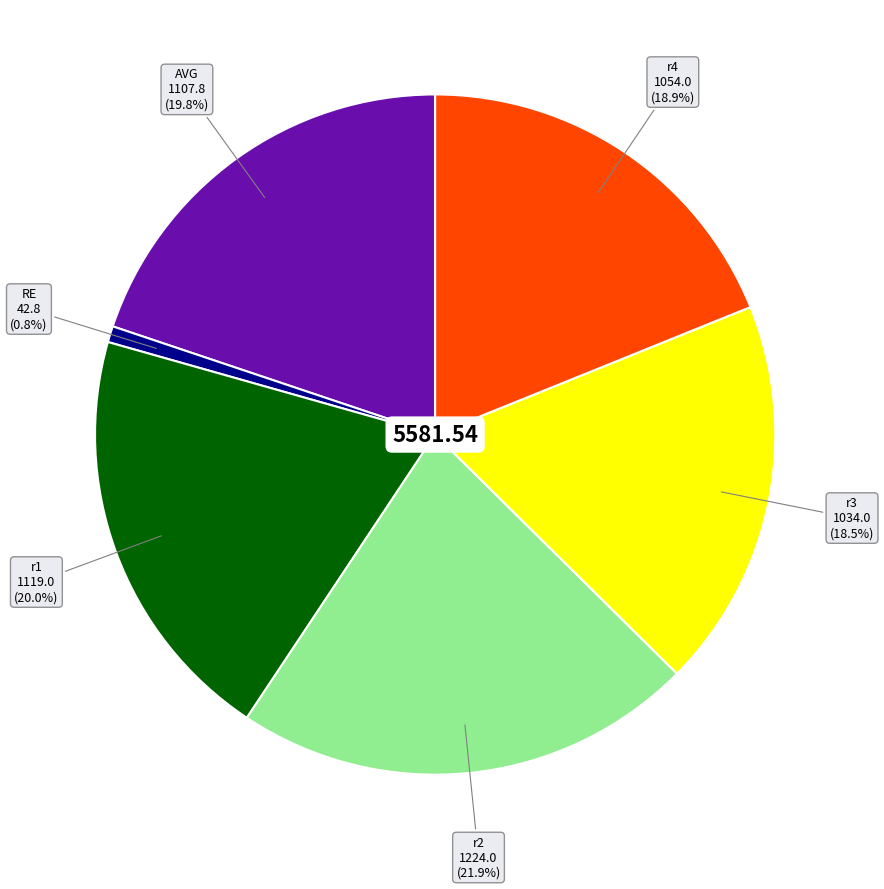

How many slices are in this pie chart?

6